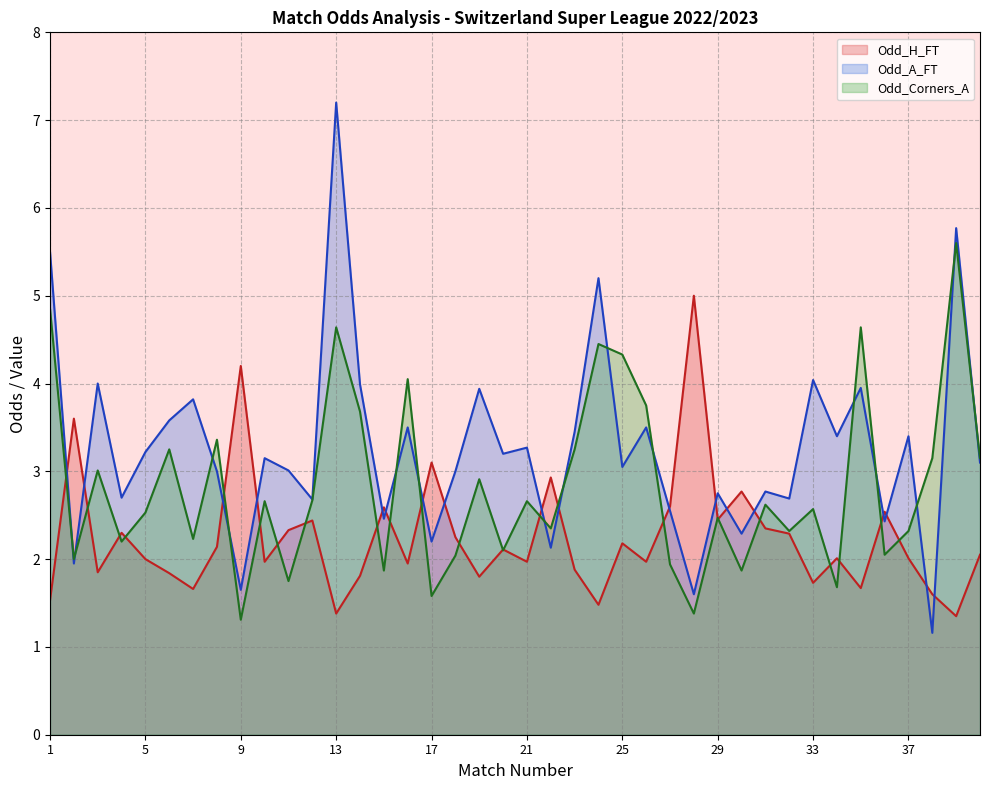

Read the Odd_A_FT value at 40.

3.1